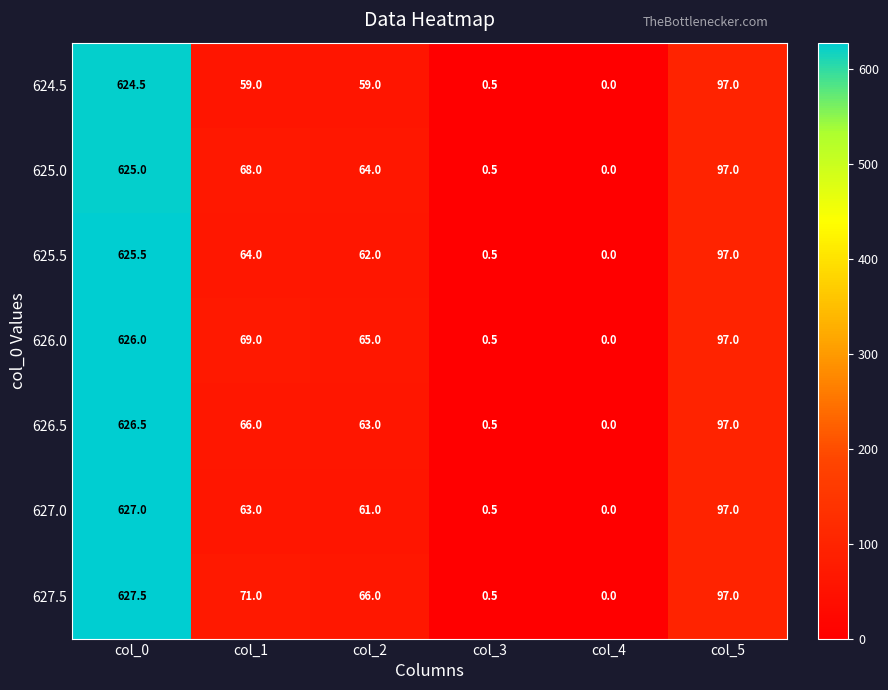

At which label is 627.0 closest to 313?

col_5